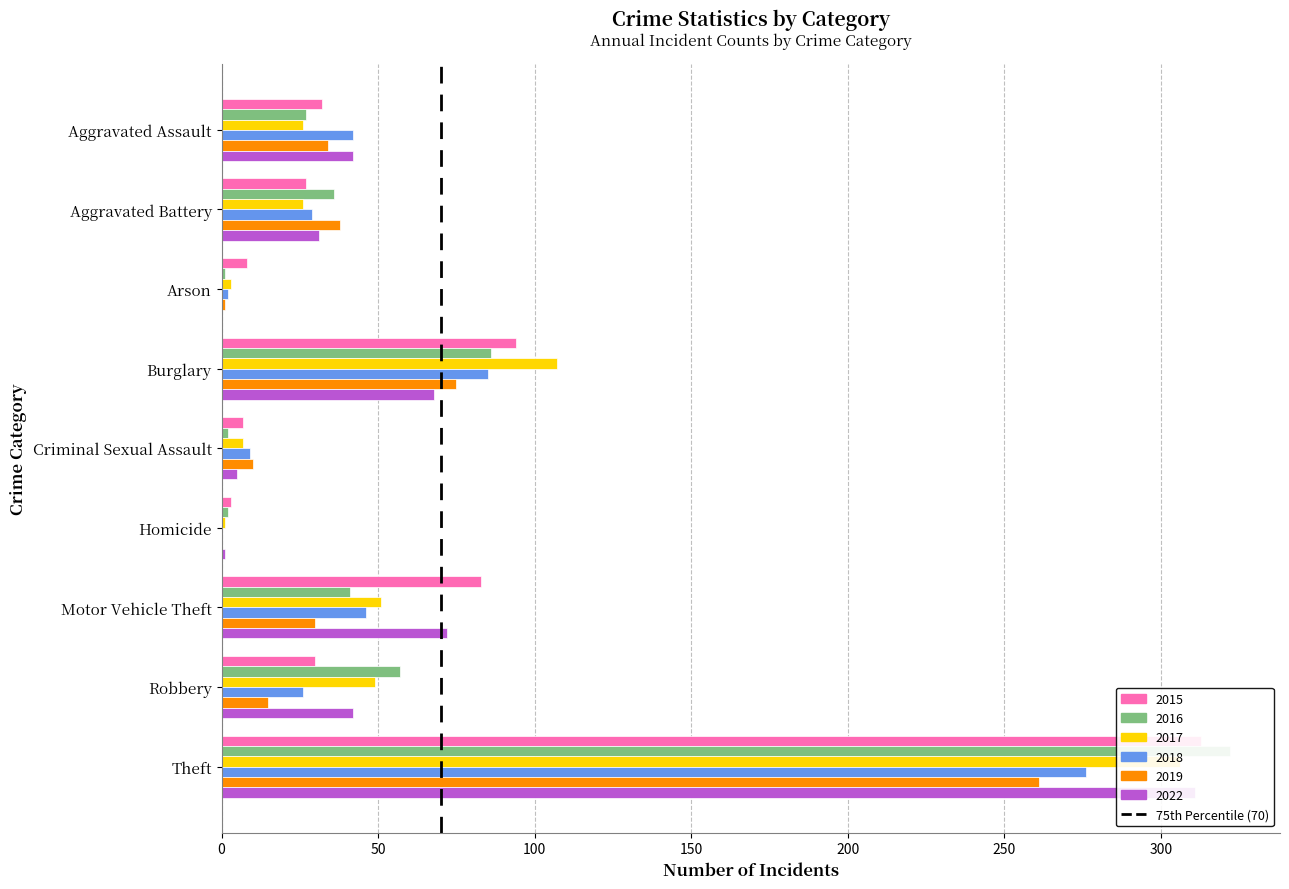

The value at 0 is 0. True or false?

True